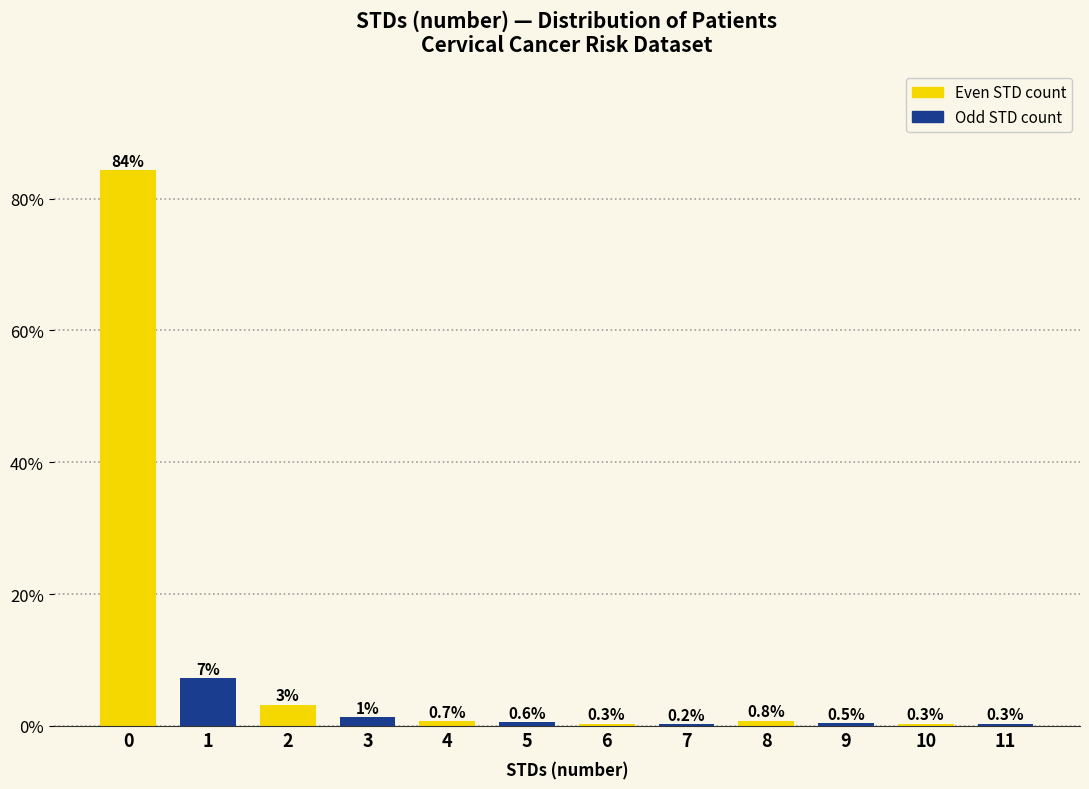

Rank the categories by value from lowest to highest.

7, 6, 10, 11, 9, 5, 4, 8, 3, 2, 1, 0